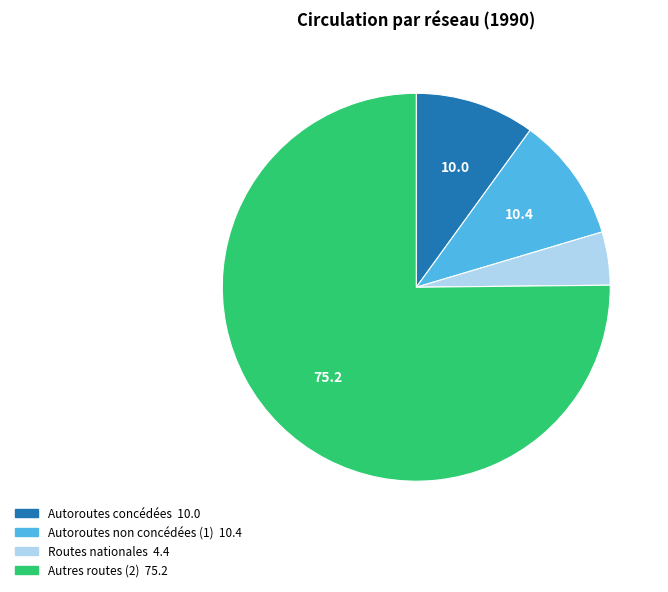

What is the largest slice in the pie chart?

Autres routes (2)